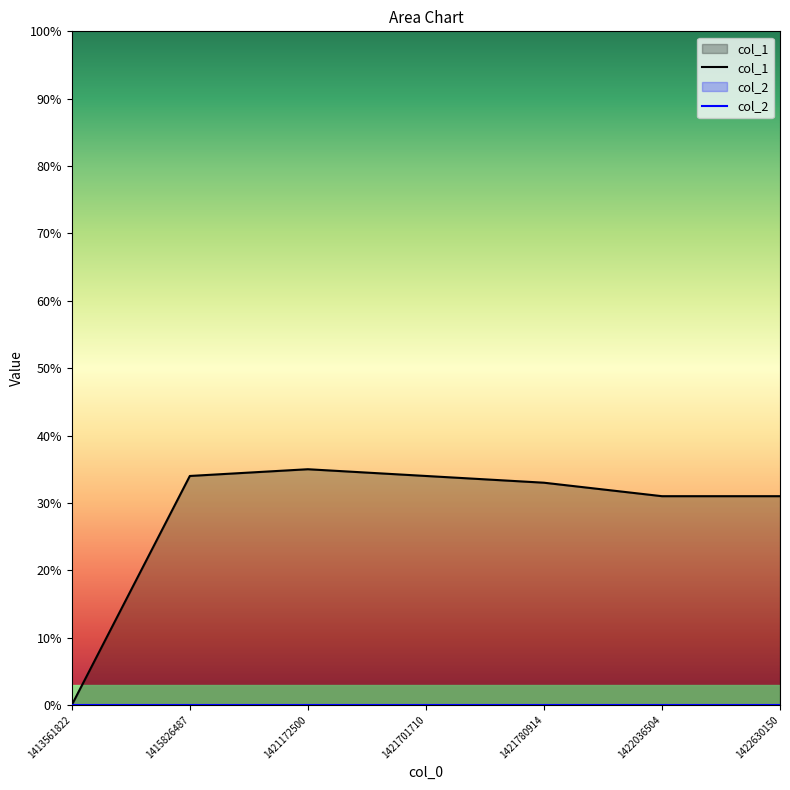

True or false: col_2 and col_1 cross at least once.

False